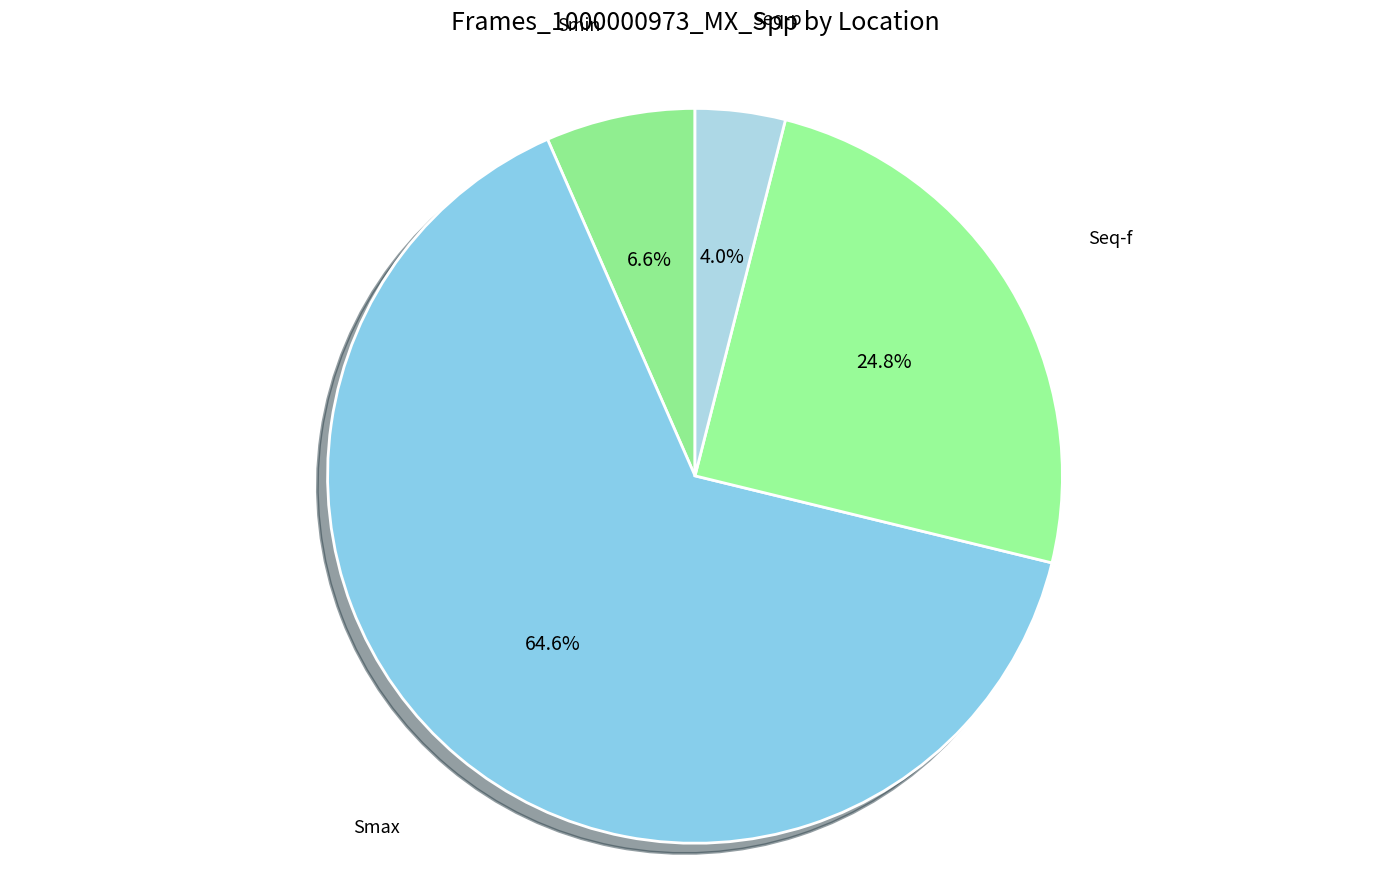

Count the number of slices in the pie.

4